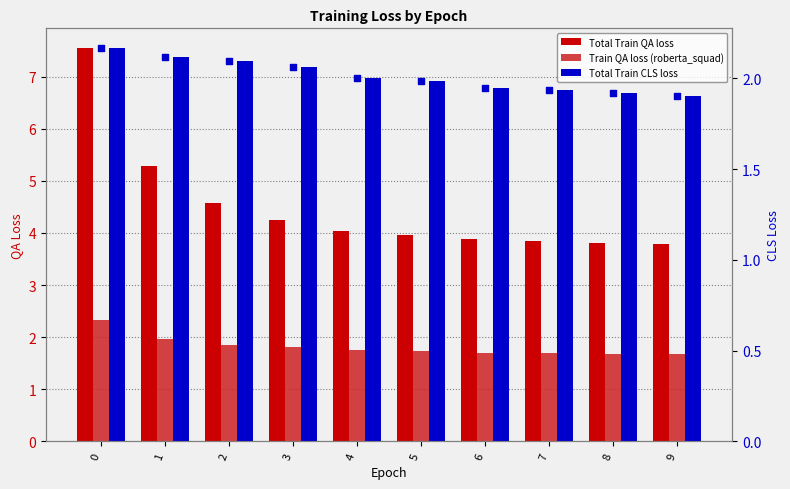

At how many categories does at least one series exceed 3?

10